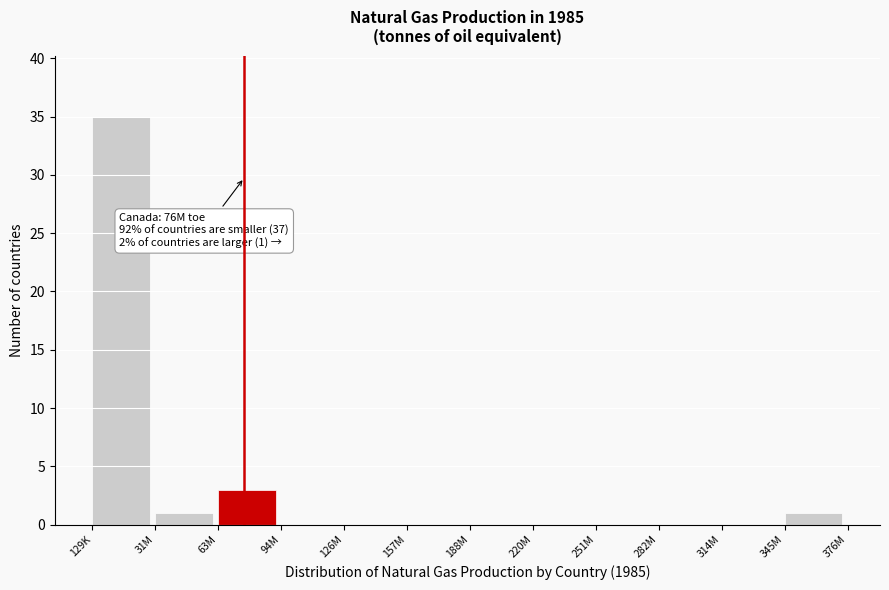

Reading right to left, extract all data points from this chart.

345M=1	314M=0	282M=0	251M=0	220M=0	188M=0	157M=0	126M=0	94M=0	63M=3	31M=1	129K=35